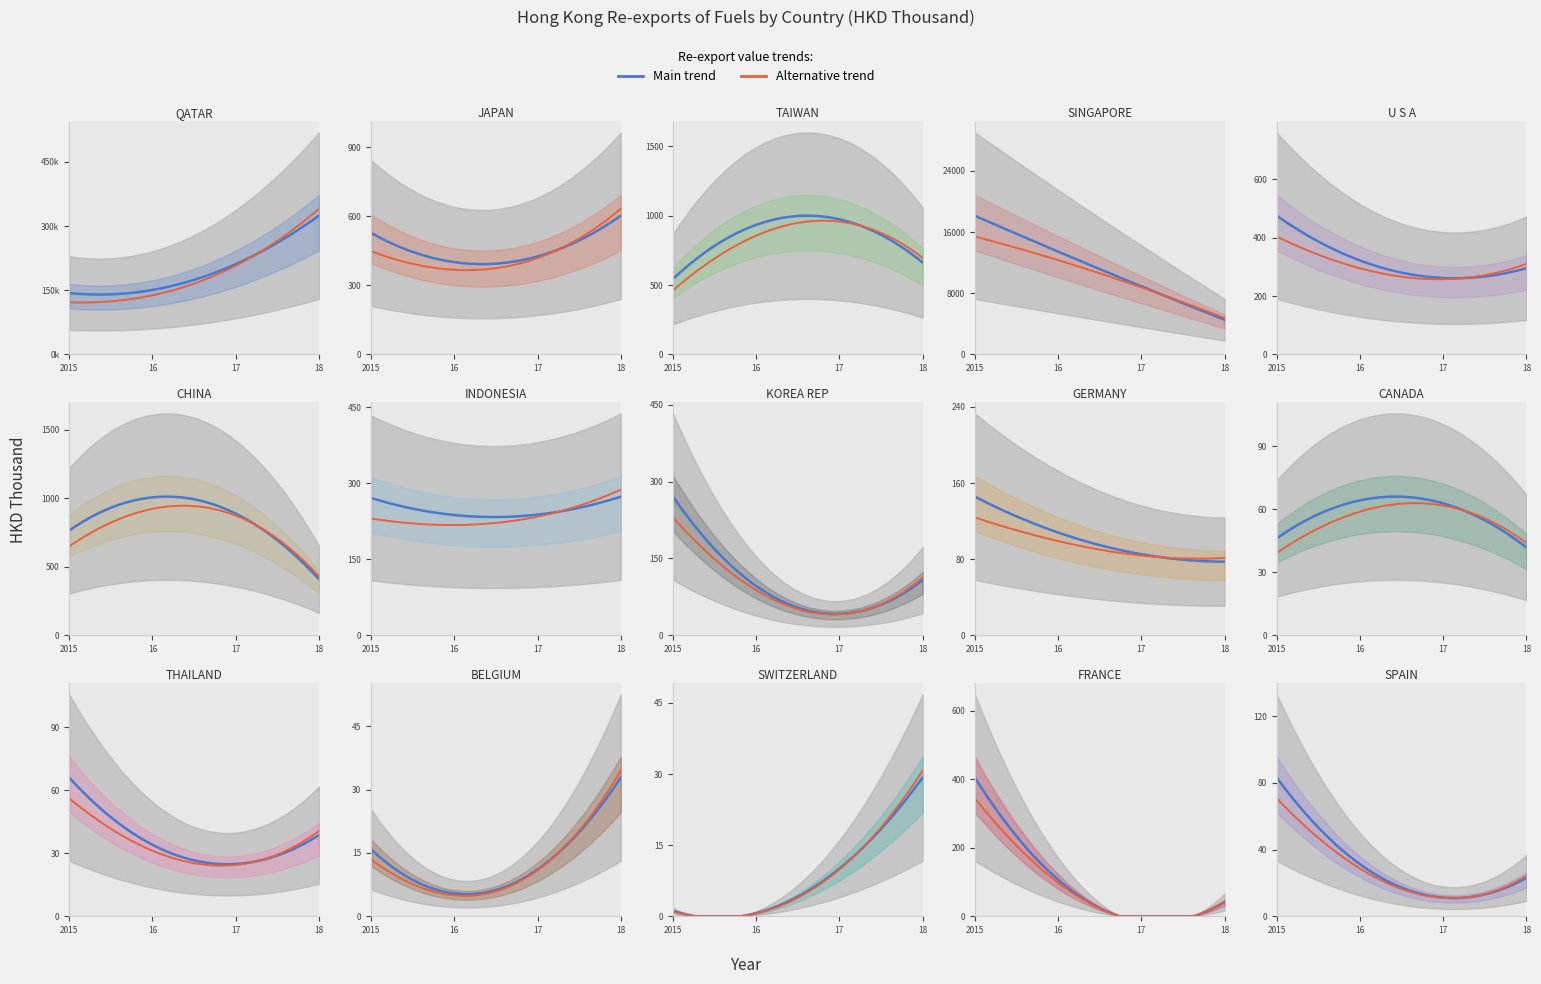

Is the value of 201512 at INDONESIA greater than the value of 201812 at SPAIN?

Yes